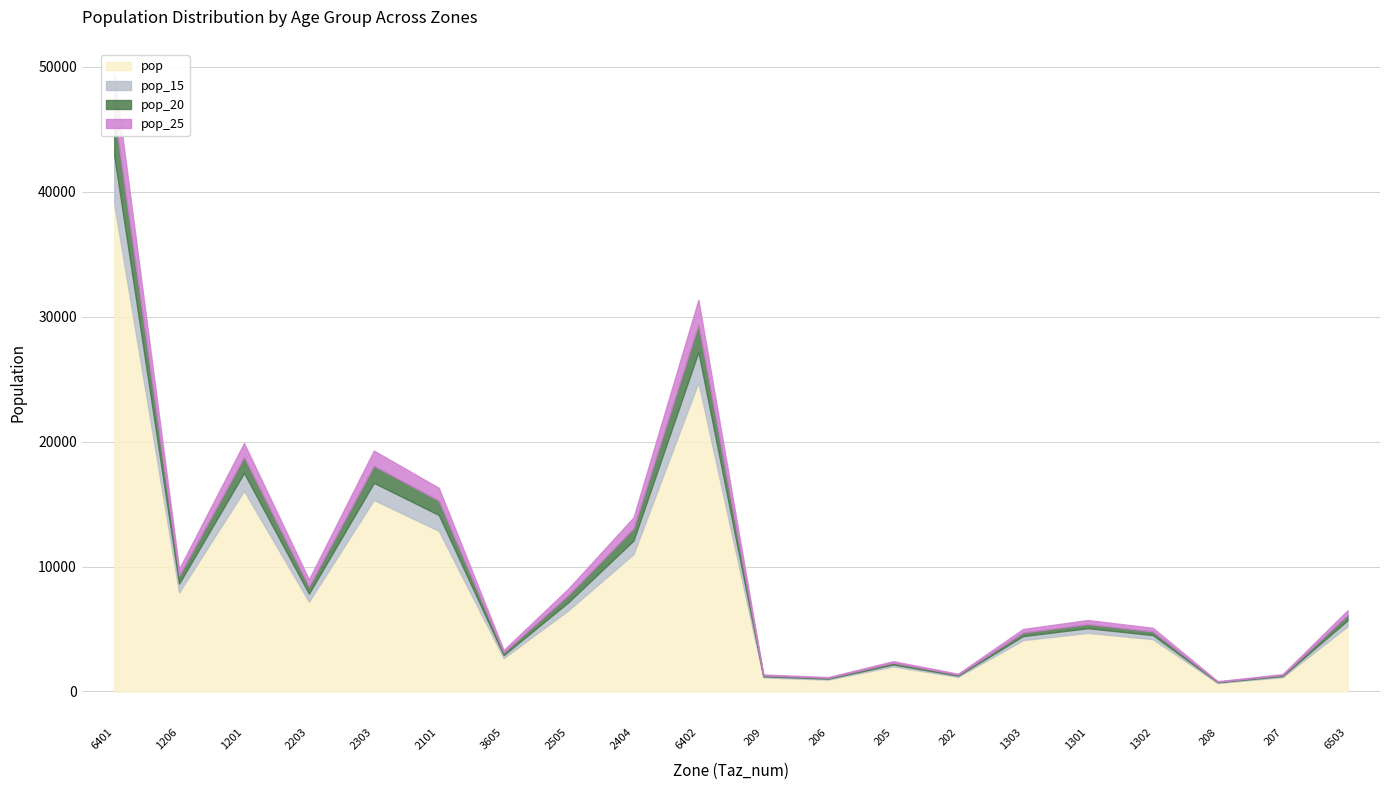

What position from the right is 6401?

20